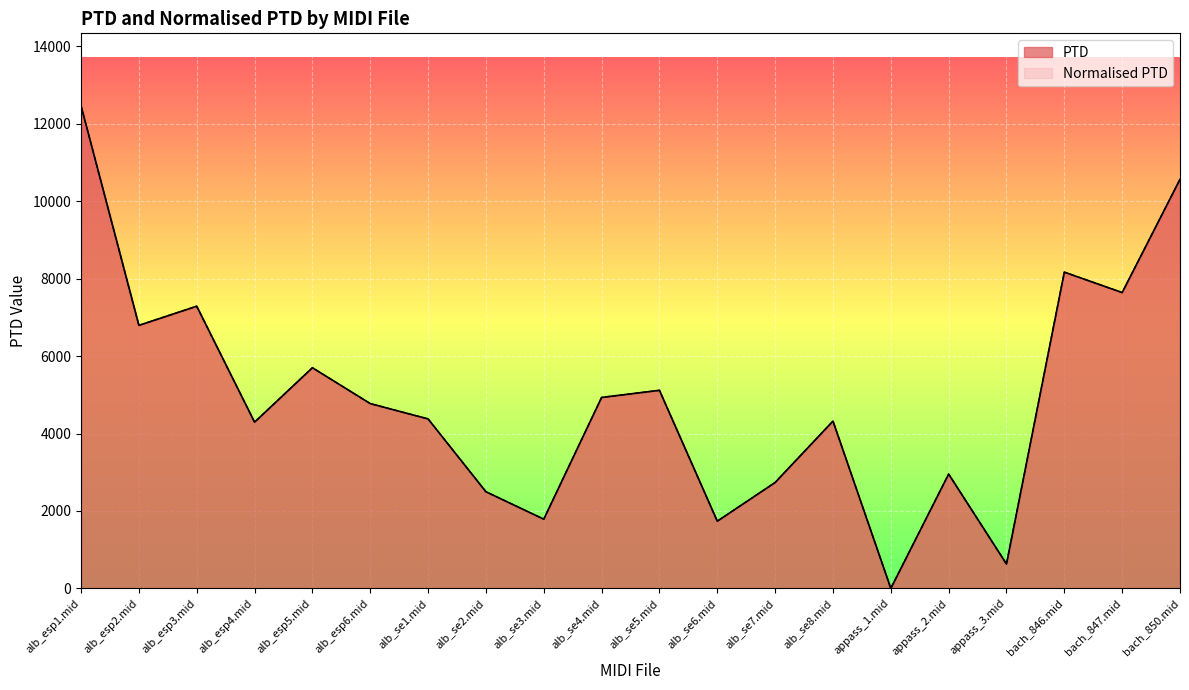

At which label does PTD reach its peak?

alb_esp1.mid